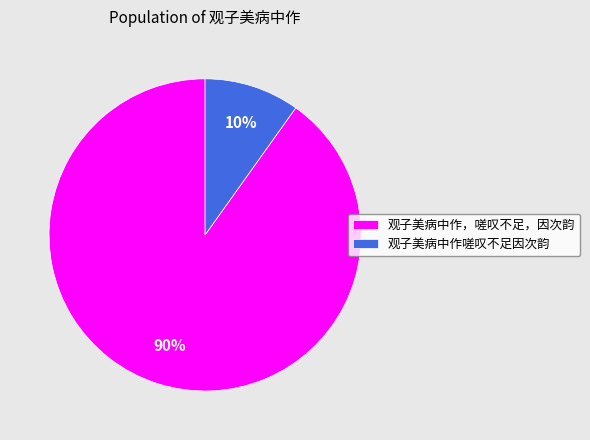

Between 观子美病中作，嗟叹不足，因次韵 and 观子美病中作嗟叹不足因次韵, which is larger?

观子美病中作，嗟叹不足，因次韵